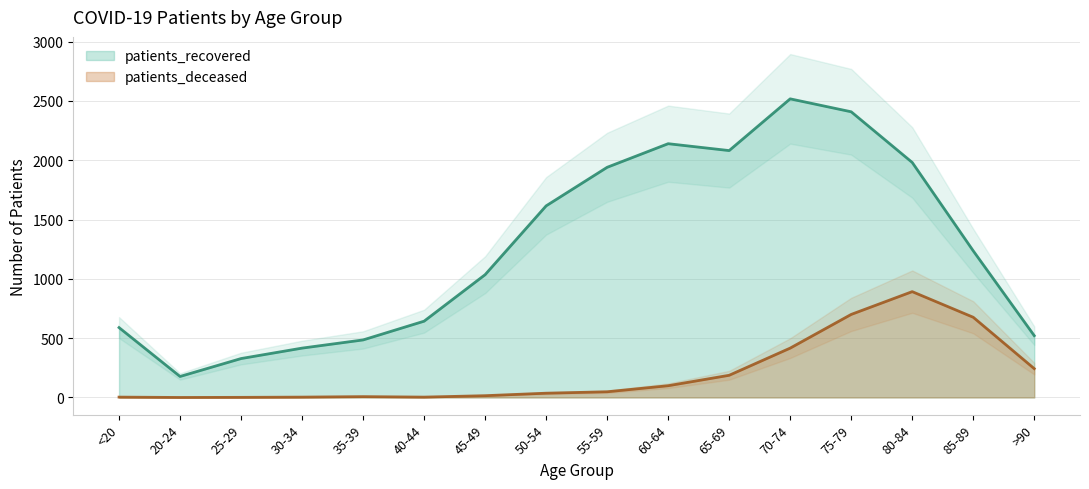

What position from the right is 55-59?

8